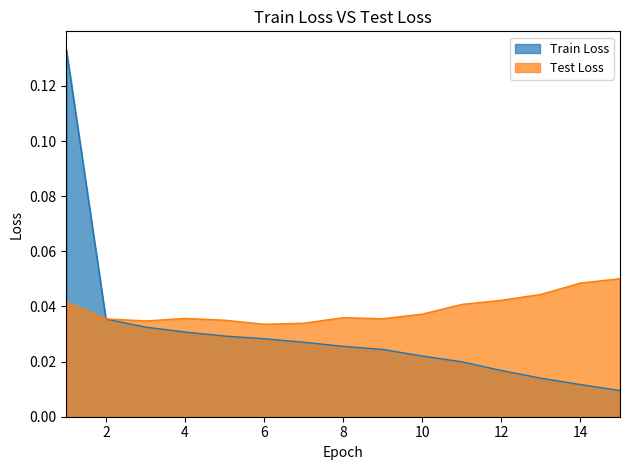

Between 9 and 3, which is larger?

3